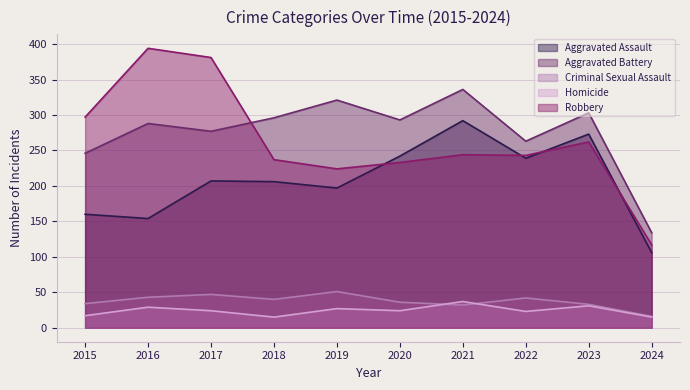

What is the average value of the Robbery series?

263